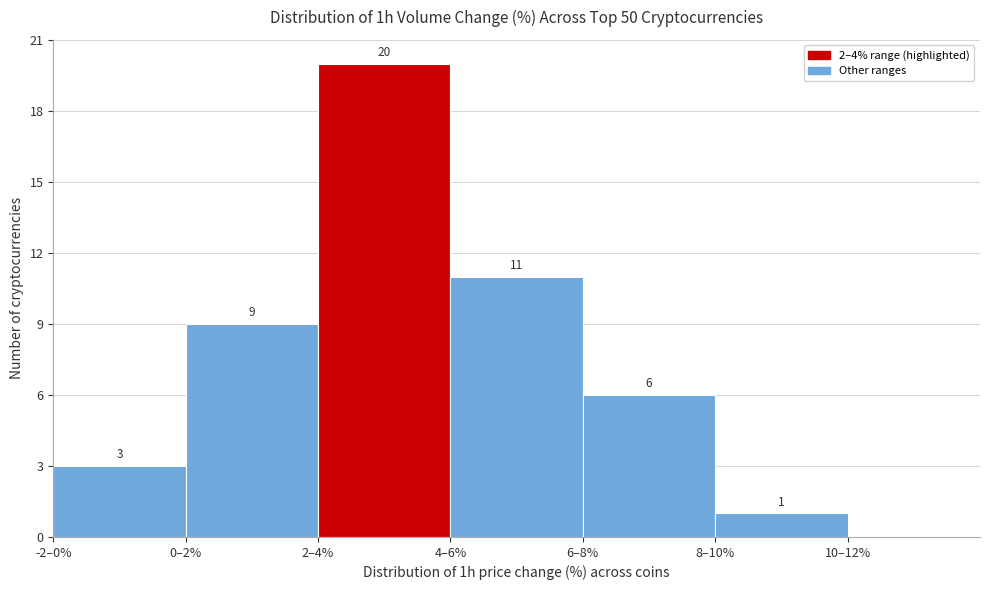

Reading right to left, extract all data points from this chart.

10–12%=0	8–10%=1	6–8%=6	4–6%=11	2–4%=20	0–2%=9	-2–0%=3